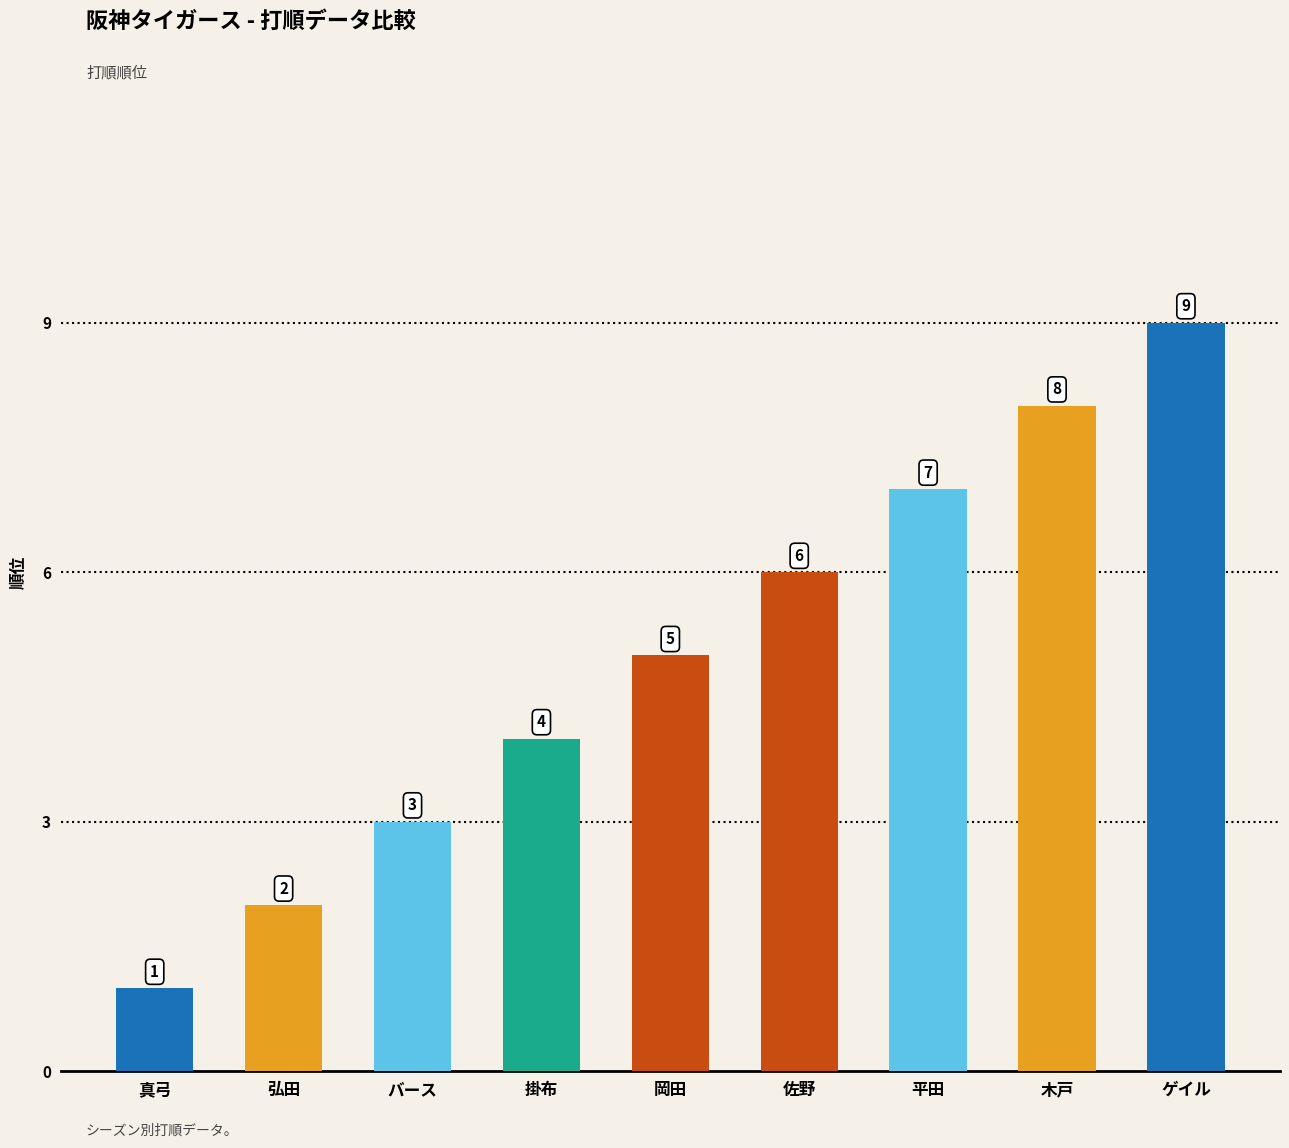

What is the sum of all values?

45